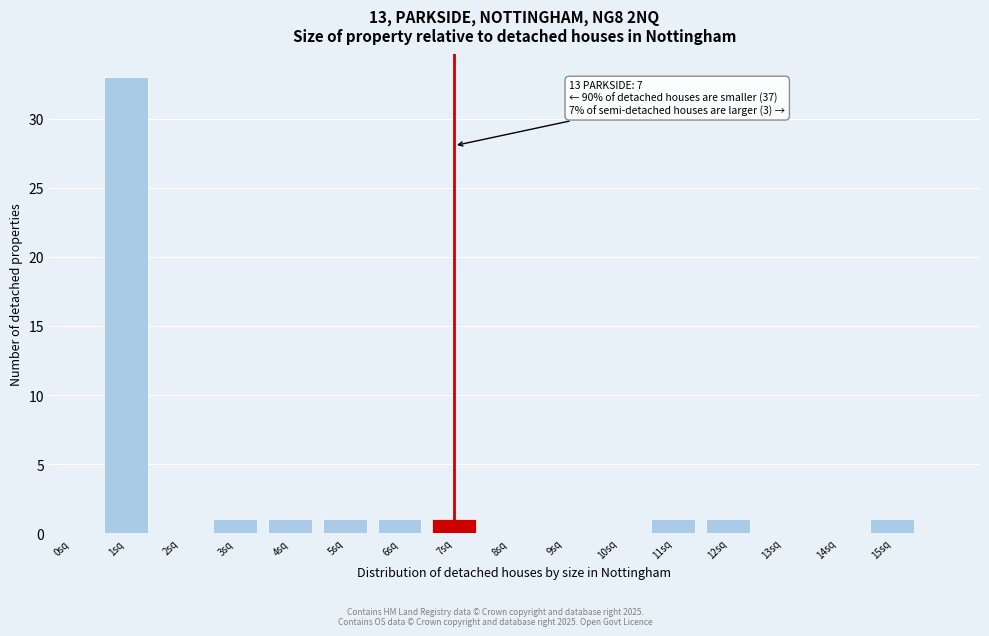

Reading left to right, extract all data points from this chart.

0sq=0	1sq=33	2sq=0	3sq=1	4sq=1	5sq=1	6sq=1	7sq=1	8sq=0	9sq=0	10sq=0	11sq=1	12sq=1	13sq=0	14sq=0	15sq=1